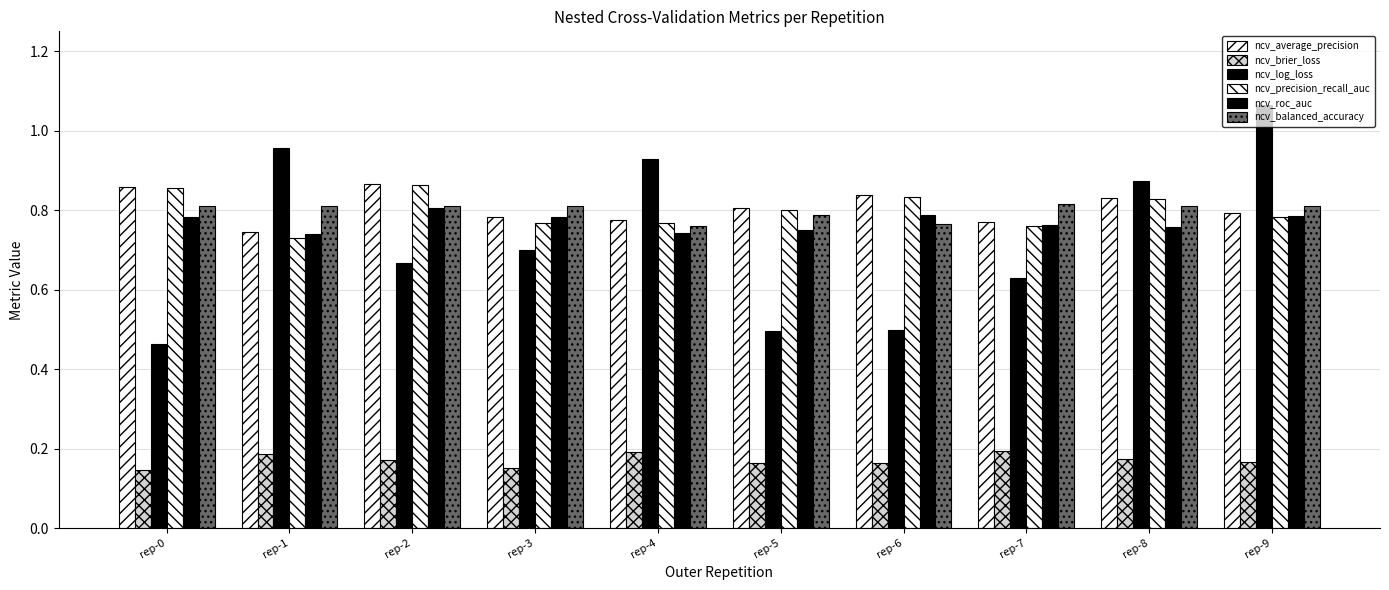

At which category does the chart reach its minimum across all series?

rep-0